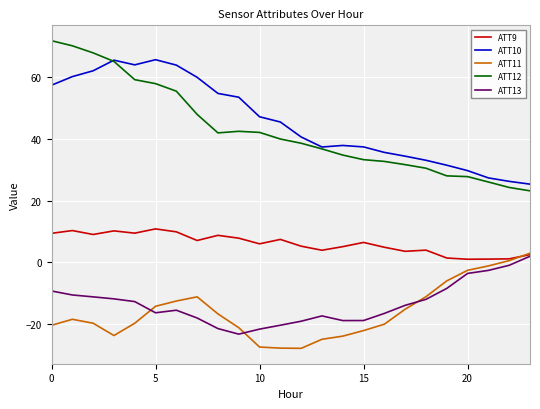

True or false: ATT13 has more than 0 points higher than both neighbors.

True